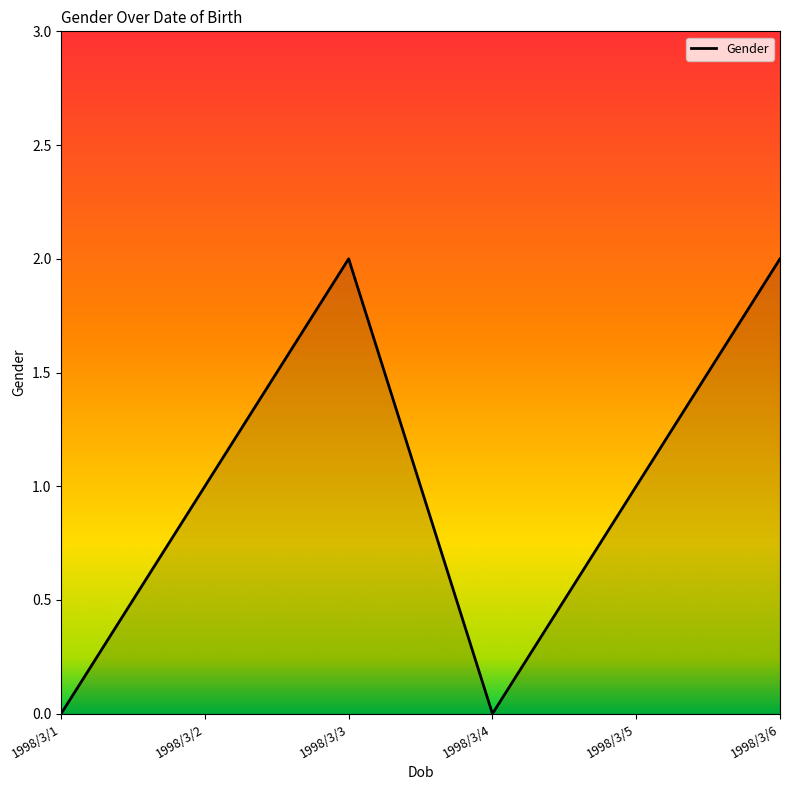

Reading right to left, list all the values displayed in this chart.

1998/3/6=2	1998/3/5=1	1998/3/4=0	1998/3/3=2	1998/3/2=1	1998/3/1=0